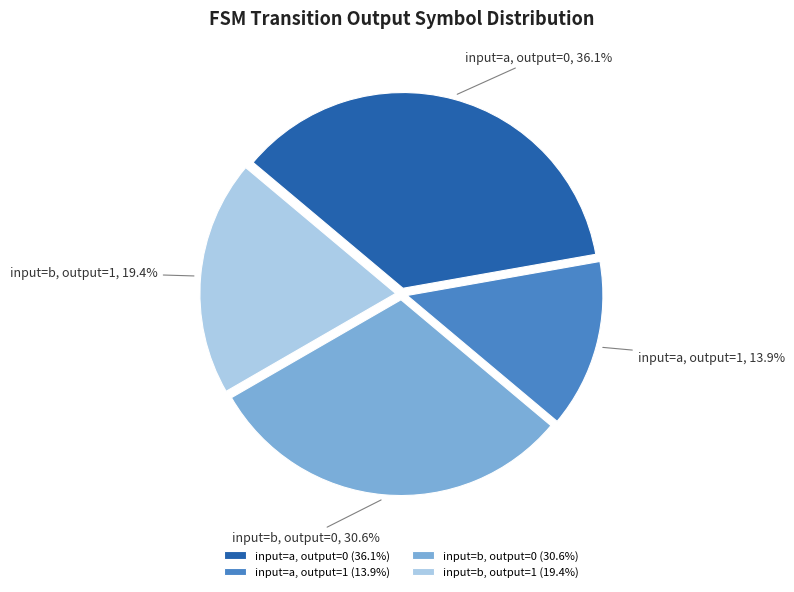

Combined, do input=a, output=0 and input=b, output=0 account for over 50%?

Yes